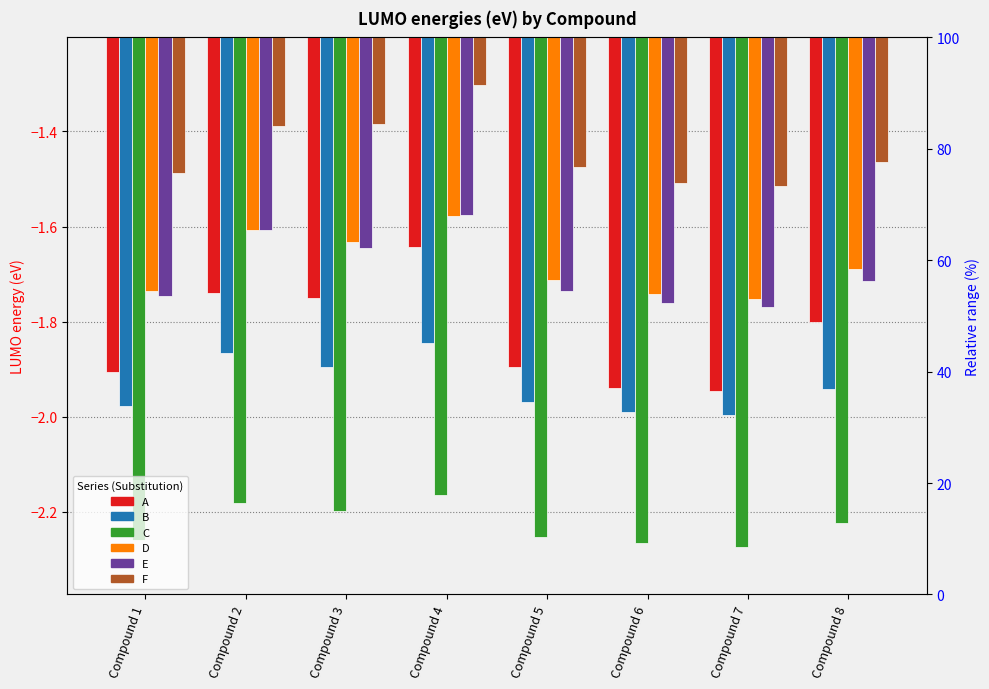

What is the sum of all A values?

-14.6